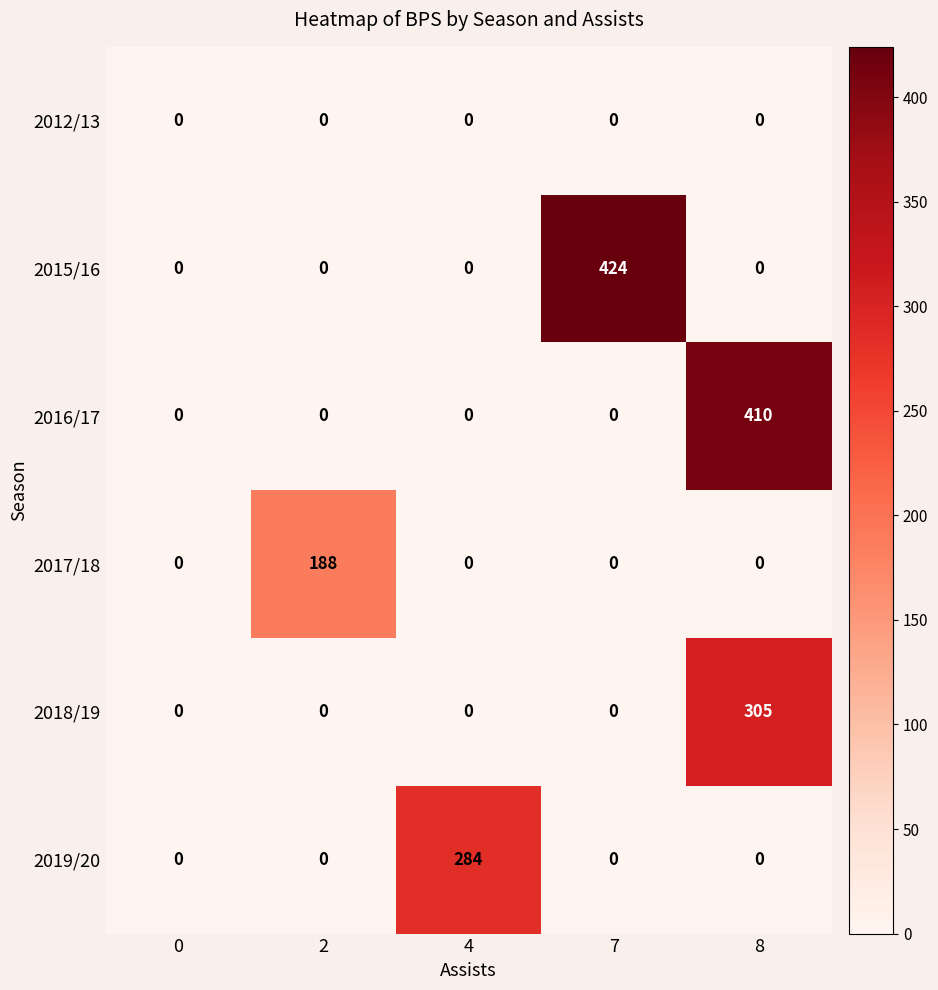

Reading left to right, transcribe all the data shown in this chart.

2012/13: 0=0	2=0	4=0	7=0	8=0
2015/16: 0=0	2=0	4=0	7=424	8=0
2016/17: 0=0	2=0	4=0	7=0	8=410
2017/18: 0=0	2=188	4=0	7=0	8=0
2018/19: 0=0	2=0	4=0	7=0	8=305
2019/20: 0=0	2=0	4=284	7=0	8=0